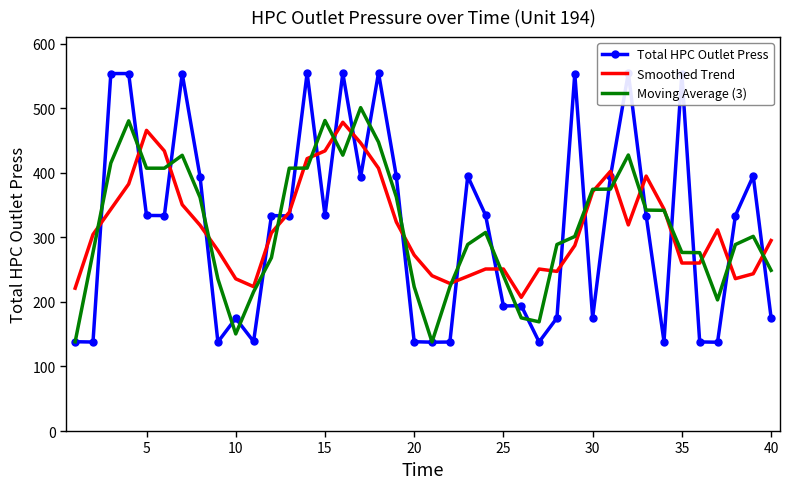

Rank the series at 40 from lowest to highest value.

Total HPC Outlet Press, Moving Average (3), Smoothed Trend